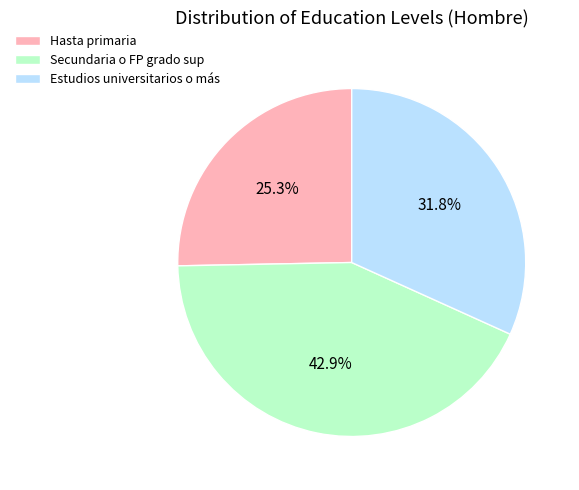

Between Hasta primaria and Estudios universitarios o más, which is larger?

Estudios universitarios o más